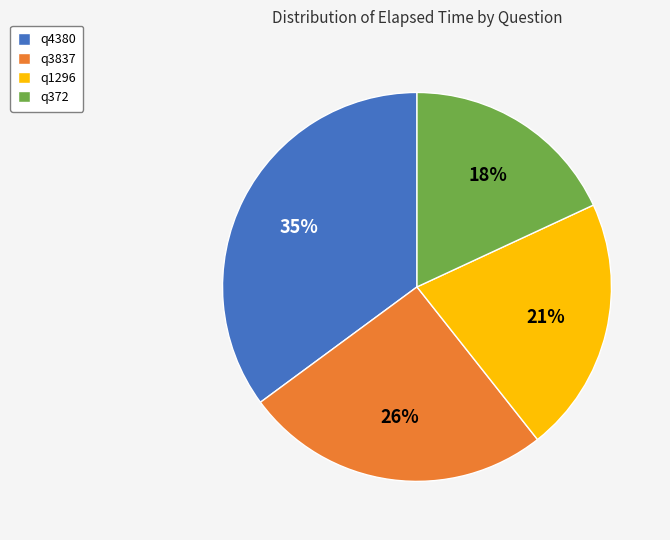

Which category has the smallest portion of the pie?

q372